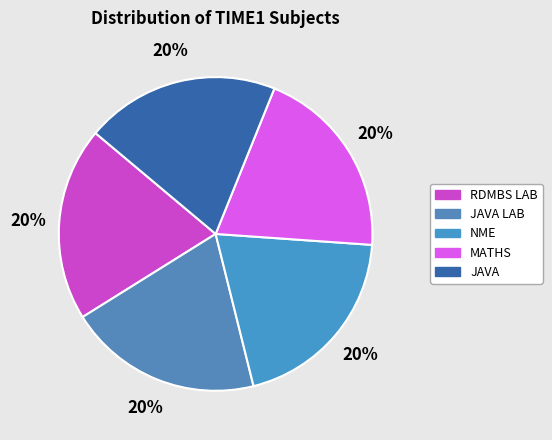

Which slice is the largest?

JAVA